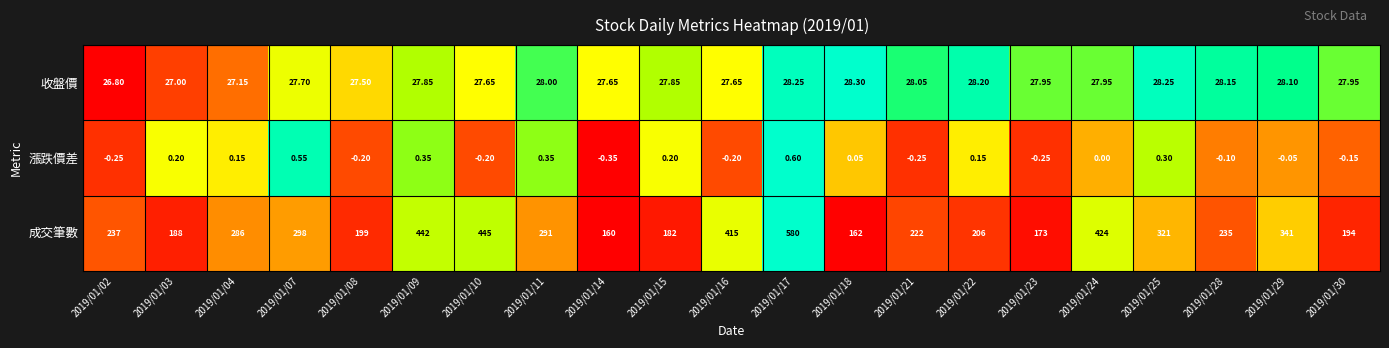

Rank the series by their maximum value, from highest to lowest.

成交筆數, 收盤價, 漲跌價差